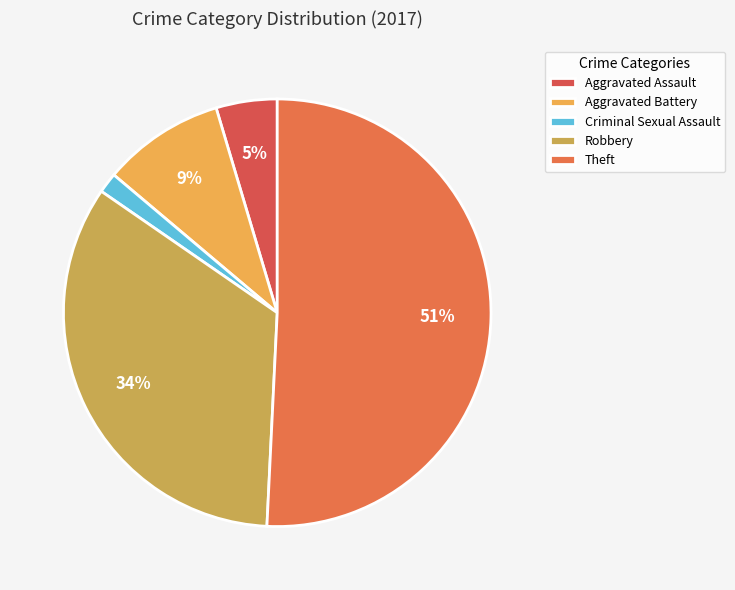

Is it true that Criminal Sexual Assault is 1% of the pie?

False